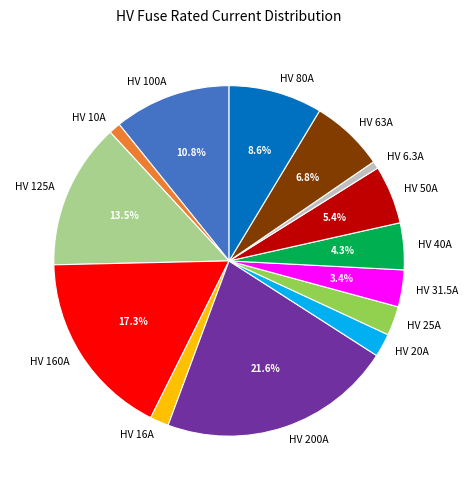

Does HV 63A represent more than half of the total?

No